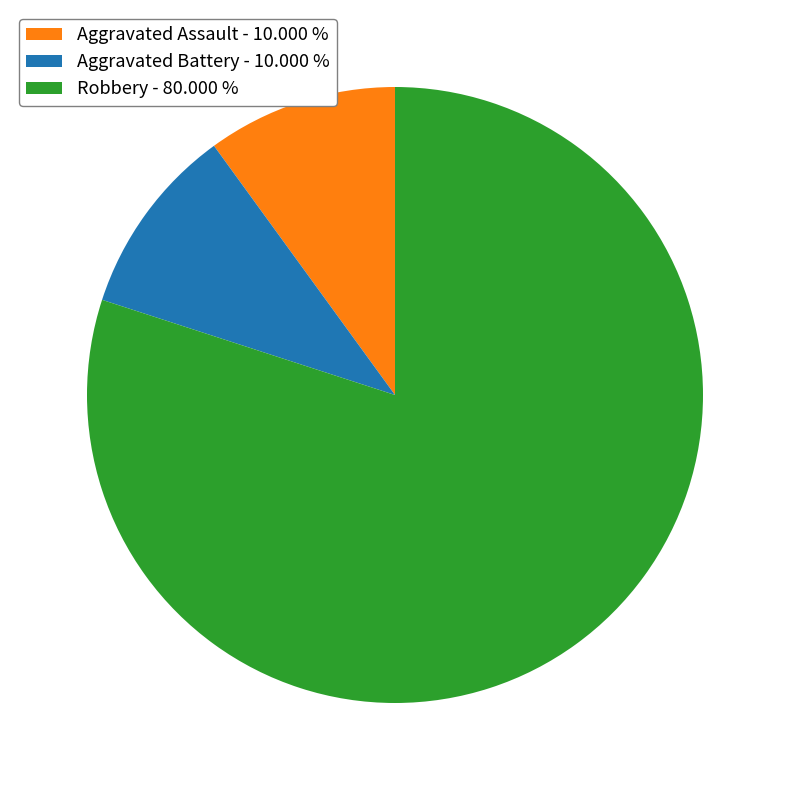

Which category has the biggest portion of the pie?

Robbery